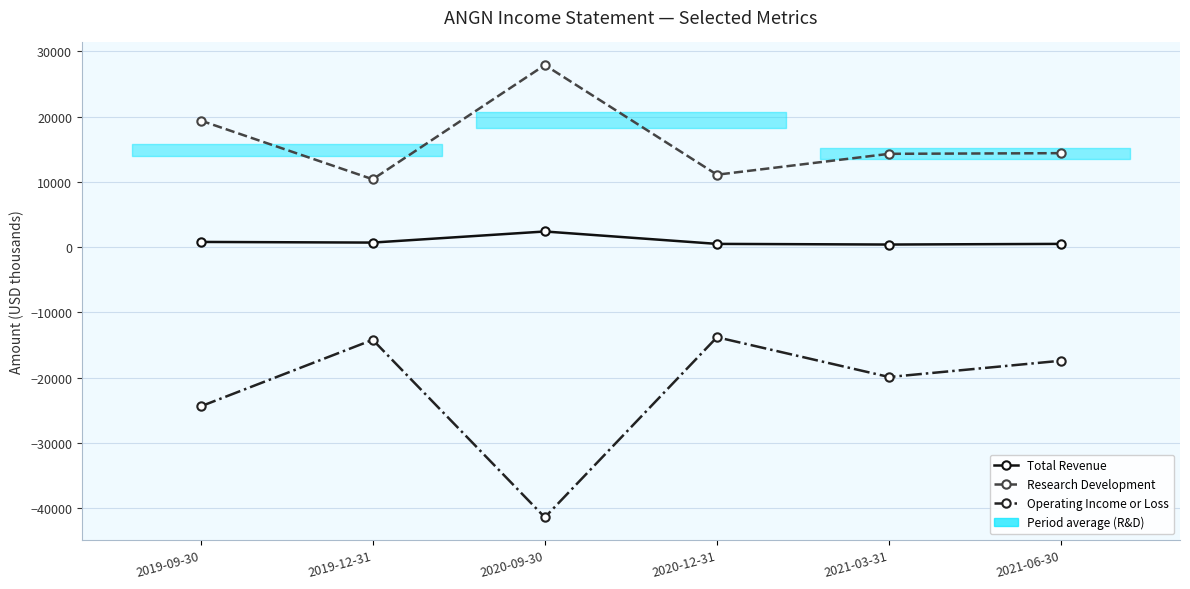

Rank the series by their maximum value, from lowest to highest.

Operating Income or Loss, Total Revenue, Research Development